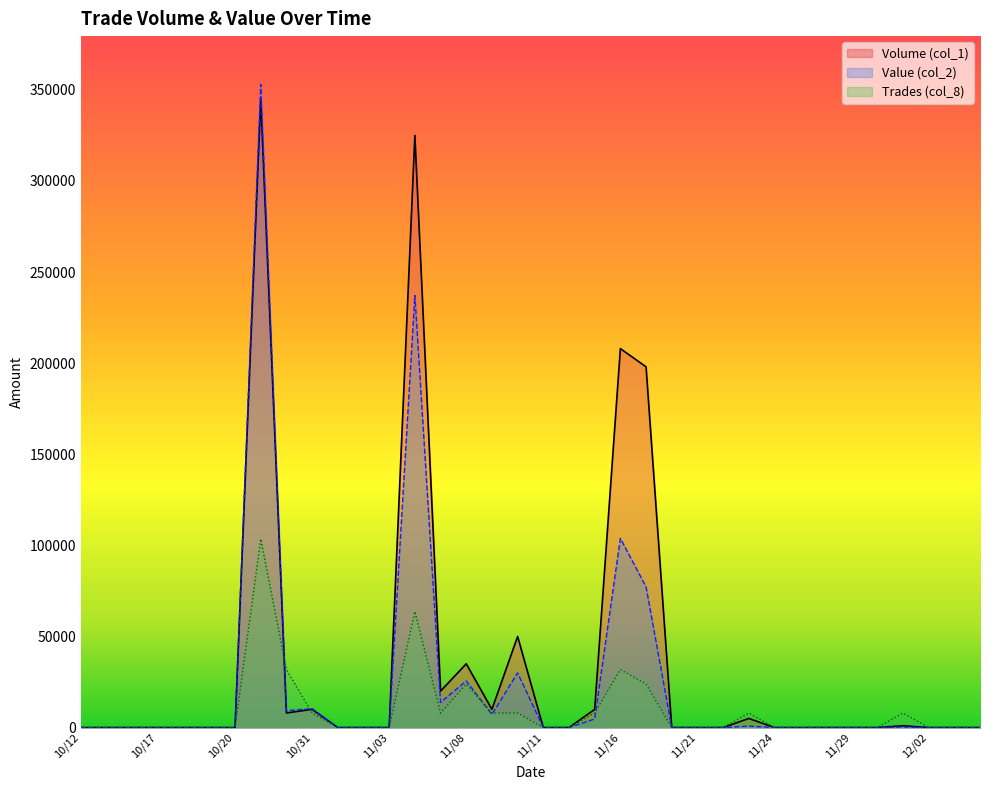

Which series changed the most between 10/12 and 11/18?

Volume (col_1)